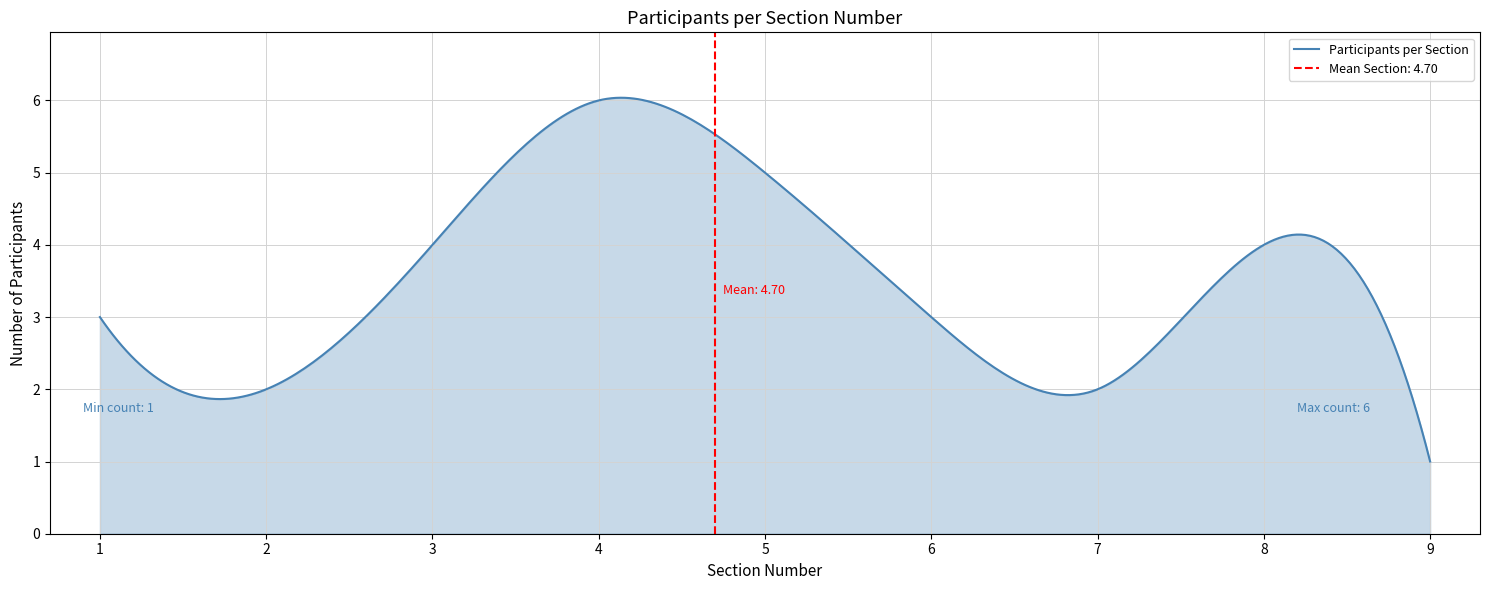

Which has a higher value, 9 or 6?

6